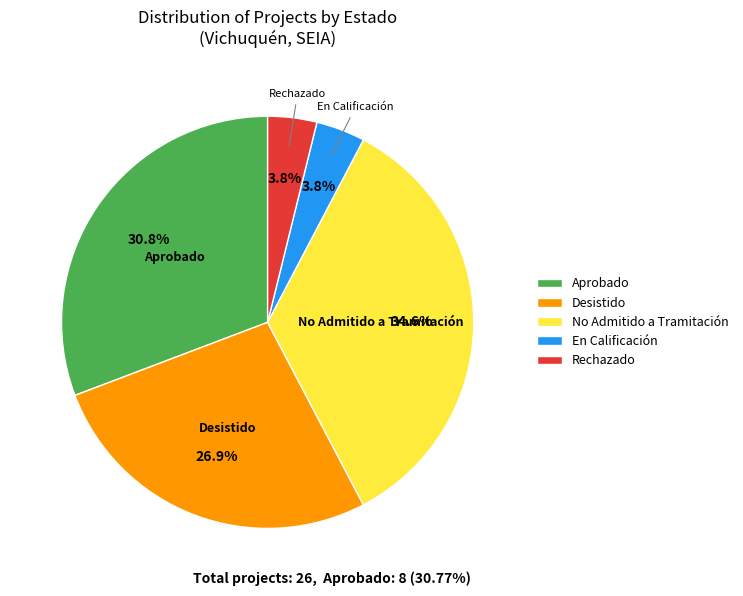

Does Rechazado represent more than half of the total?

No